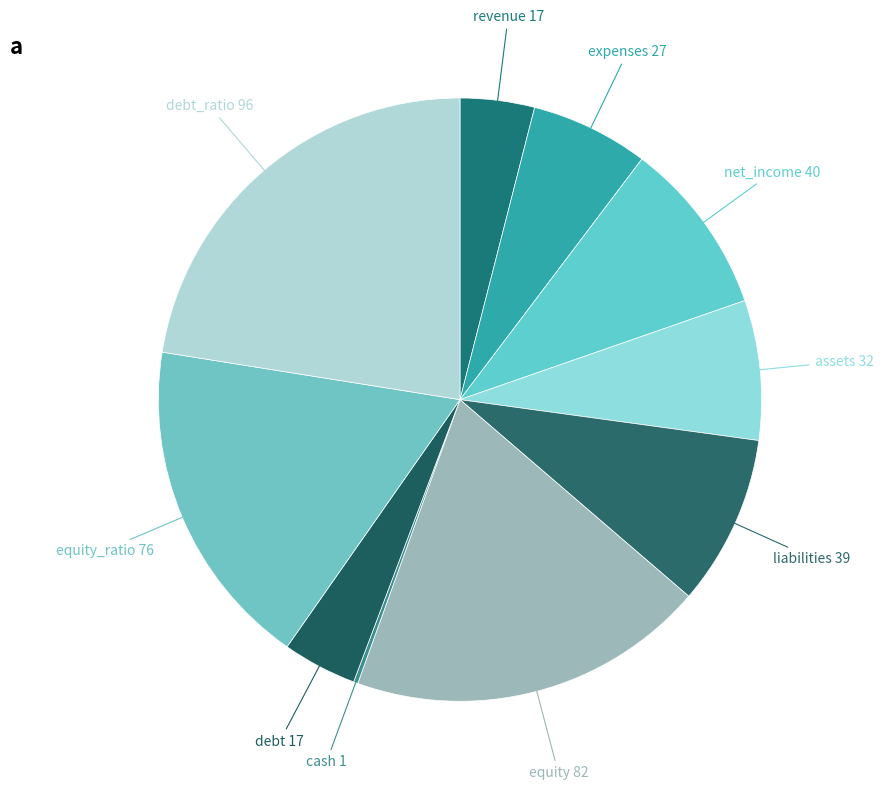

Which category has the biggest portion of the pie?

debt_ratio 96